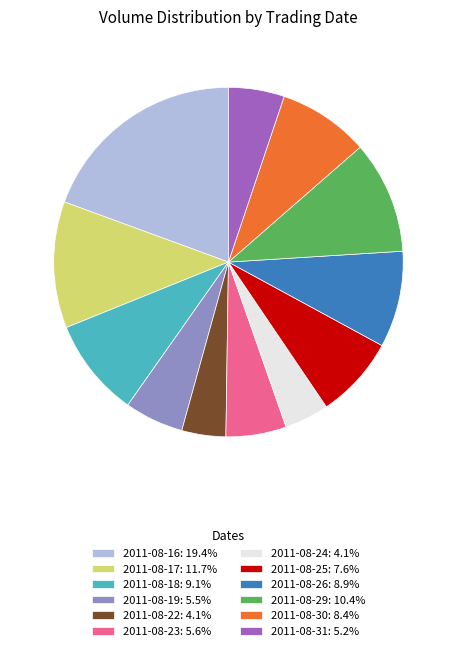

Does 2011-08-31: 5.2% represent more than half of the total?

No